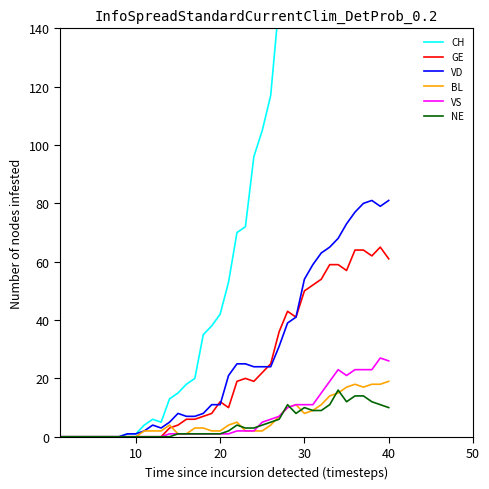

Is it true that BL equals 0 at 10?

True